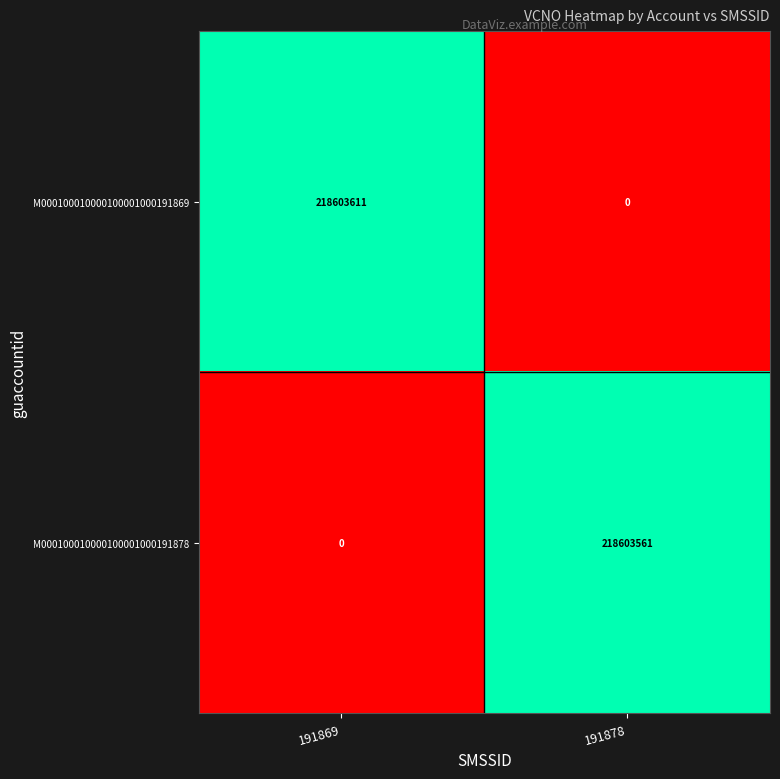

Which series has the widest spread of values?

M000100010000100001000191869